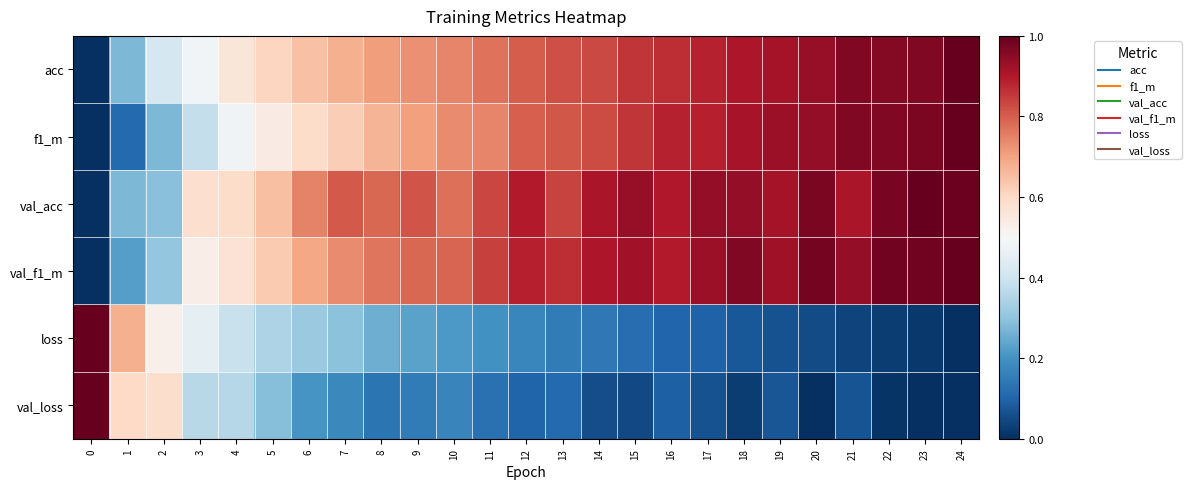

Reading left to right, what are all the values shown in this chart?

acc: 0=0.0	1=0.3	2=0.4	3=0.5	4=0.6	5=0.6	6=0.6	7=0.7	8=0.7	9=0.7	10=0.7	11=0.8	12=0.8	13=0.8	14=0.8	15=0.9	16=0.9	17=0.9	18=0.9	19=0.9	20=0.9	21=1.0	22=1.0	23=1.0	24=1.0
f1_m: 0=0.0	1=0.1	2=0.3	3=0.4	4=0.5	5=0.5	6=0.6	7=0.6	8=0.7	9=0.7	10=0.7	11=0.7	12=0.8	13=0.8	14=0.8	15=0.9	16=0.9	17=0.9	18=0.9	19=0.9	20=0.9	21=1.0	22=1.0	23=1.0	24=1.0
val_acc: 0=0.0	1=0.3	2=0.3	3=0.6	4=0.6	5=0.7	6=0.7	7=0.8	8=0.8	9=0.8	10=0.8	11=0.8	12=0.9	13=0.8	14=0.9	15=0.9	16=0.9	17=0.9	18=0.9	19=0.9	20=1.0	21=0.9	22=1.0	23=1.0	24=1.0
val_f1_m: 0=0.0	1=0.2	2=0.3	3=0.5	4=0.6	5=0.6	6=0.7	7=0.7	8=0.8	9=0.8	10=0.8	11=0.8	12=0.9	13=0.9	14=0.9	15=0.9	16=0.9	17=0.9	18=1.0	19=0.9	20=1.0	21=0.9	22=1.0	23=1.0	24=1.0
loss: 0=1.0	1=0.7	2=0.5	3=0.5	4=0.4	5=0.3	6=0.3	7=0.3	8=0.3	9=0.2	10=0.2	11=0.2	12=0.2	13=0.2	14=0.1	15=0.1	16=0.1	17=0.1	18=0.1	19=0.1	20=0.1	21=0.0	22=0.0	23=0.0	24=0.0
val_loss: 0=1.0	1=0.6	2=0.6	3=0.4	4=0.4	5=0.3	6=0.2	7=0.2	8=0.1	9=0.2	10=0.2	11=0.1	12=0.1	13=0.1	14=0.1	15=0.0	16=0.1	17=0.1	18=0.0	19=0.1	20=0.0	21=0.1	22=0.0	23=0.0	24=0.0